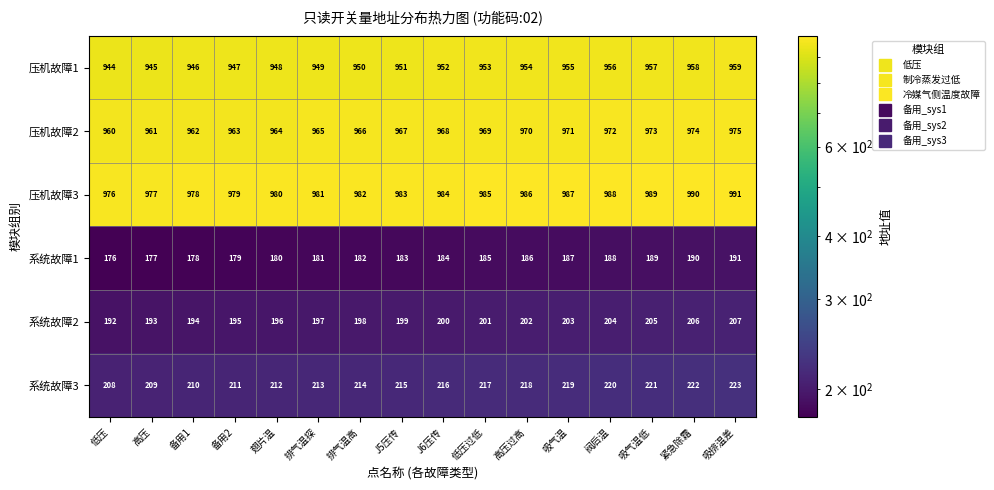

What is the difference between the highest and lowest values at 吸气温?

800